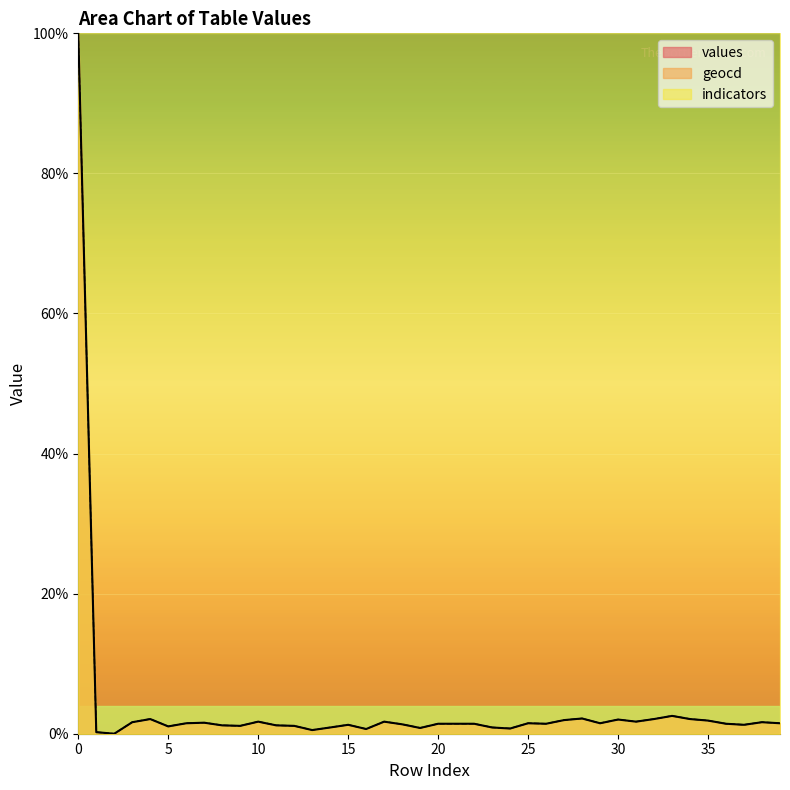

What are all the series names shown in the legend?

values, geocd, indicators